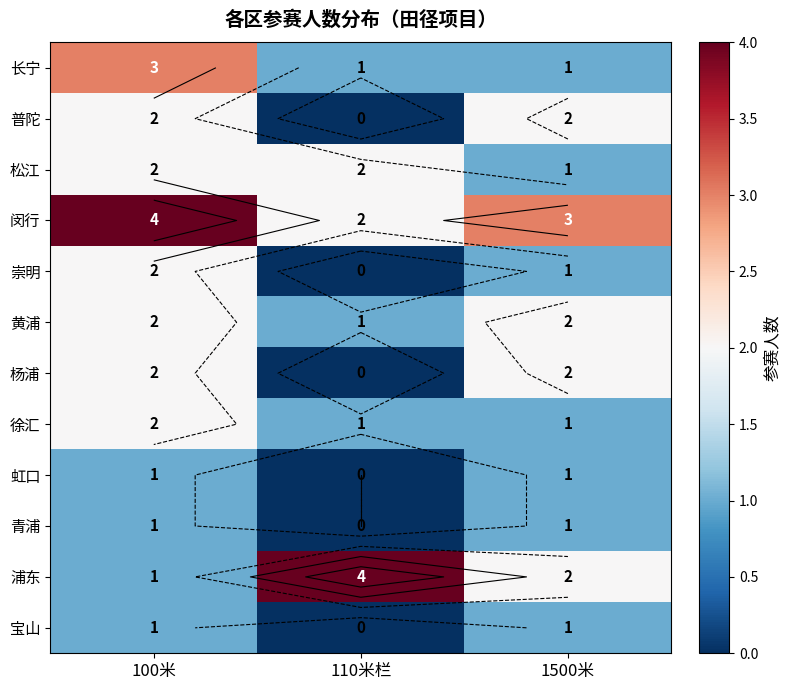

Which series has the widest spread of values?

浦东